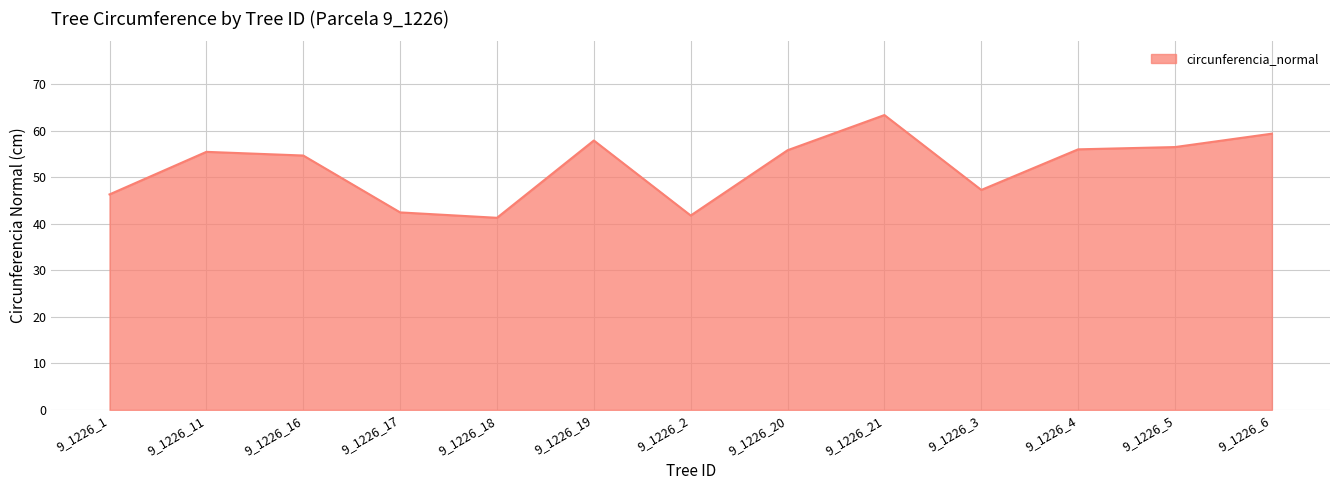

Where is the first local minimum?

9_1226_18